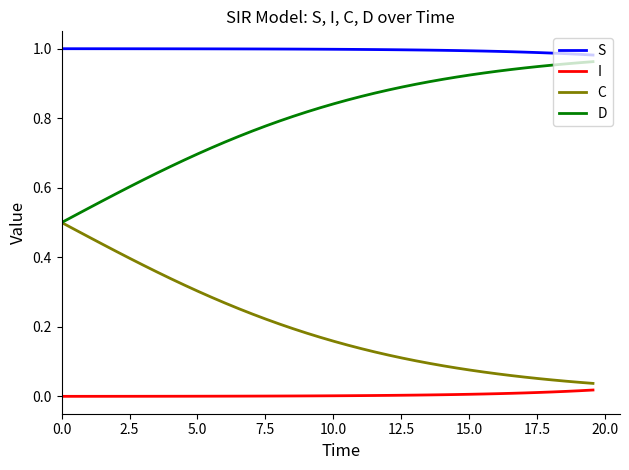

True or false: D and I intersect in this chart.

False